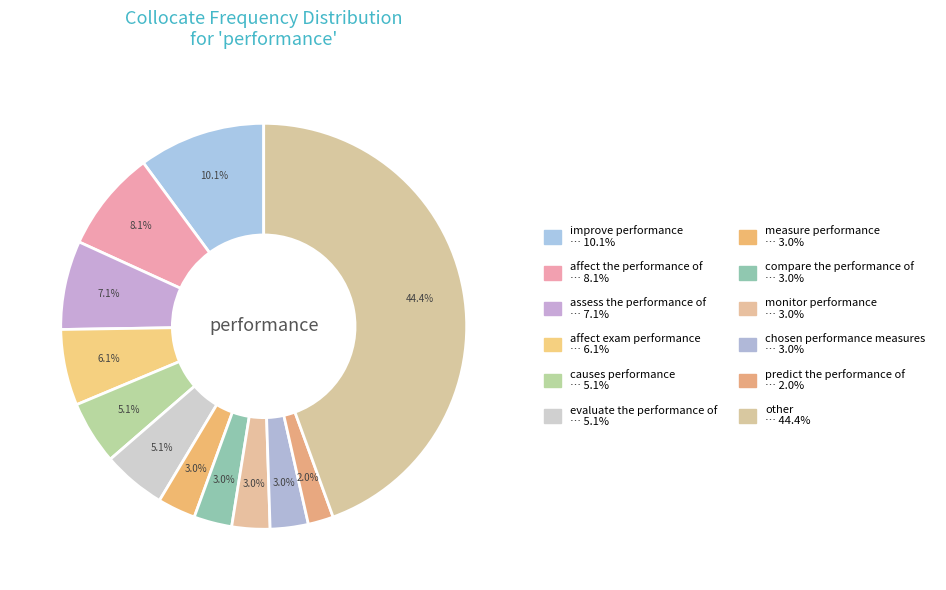

How many slices are in this pie chart?

12